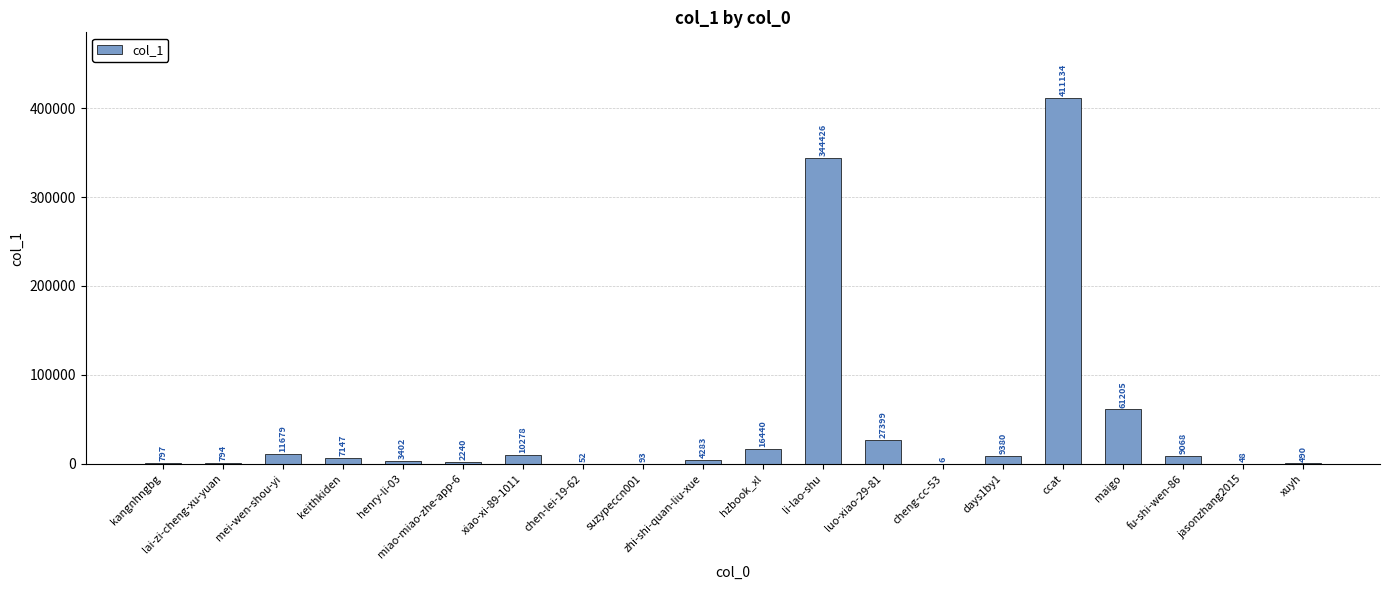

Reading left to right, transcribe all the data shown in this chart.

797	794	11679	7147	3402	2240	10278	52	93	4283	16440	344426	27399	6	9380	411134	61205	9068	48	490